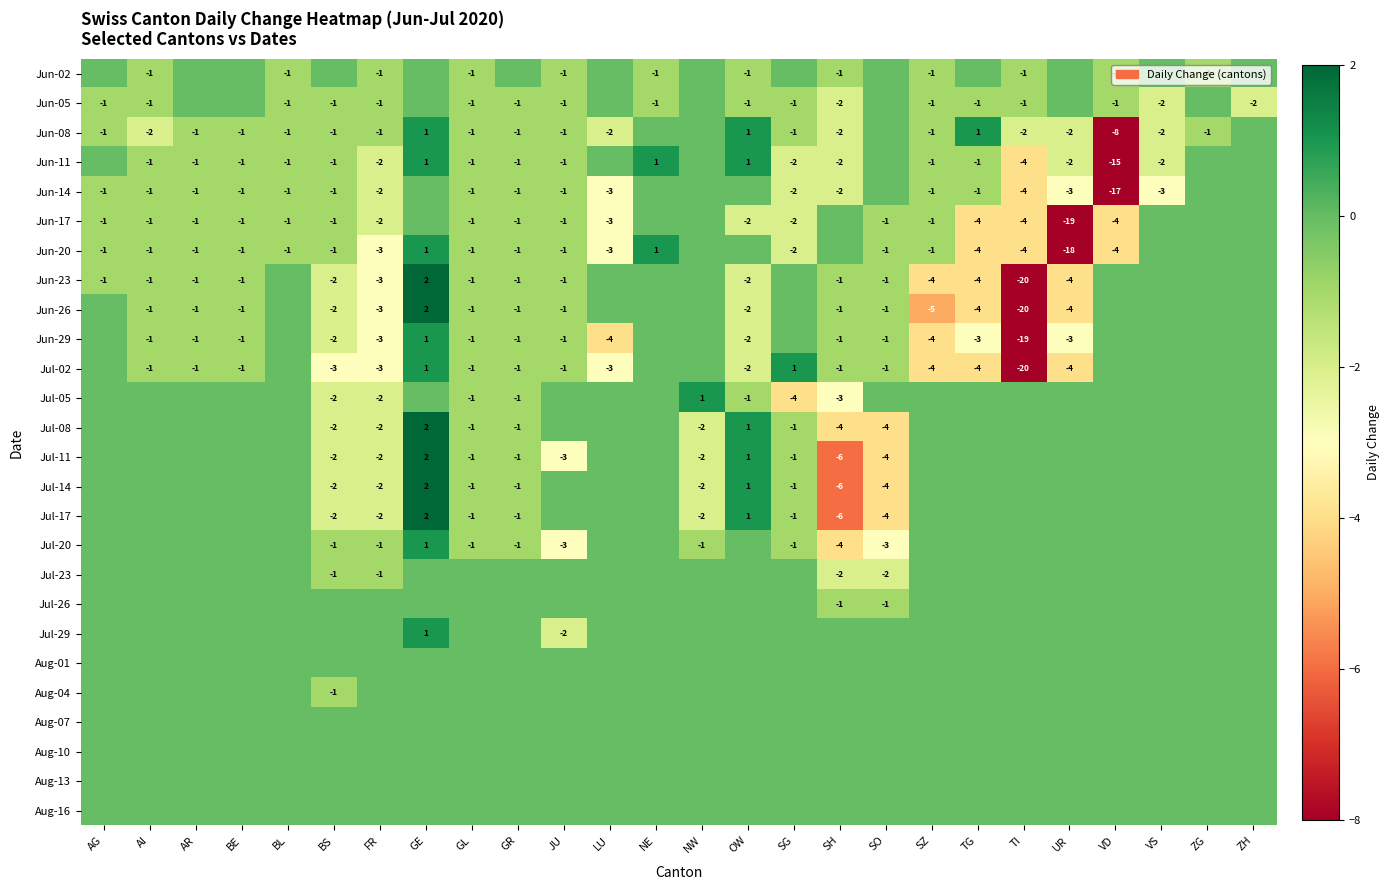

True or false: Jun-14 has a value of 0 at SH.

False